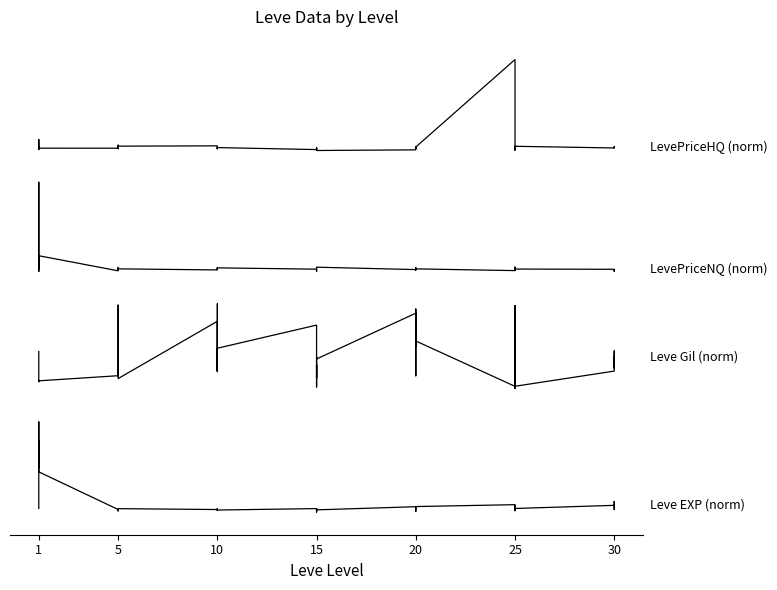

Which series has the widest spread of values?

LevePriceHQ